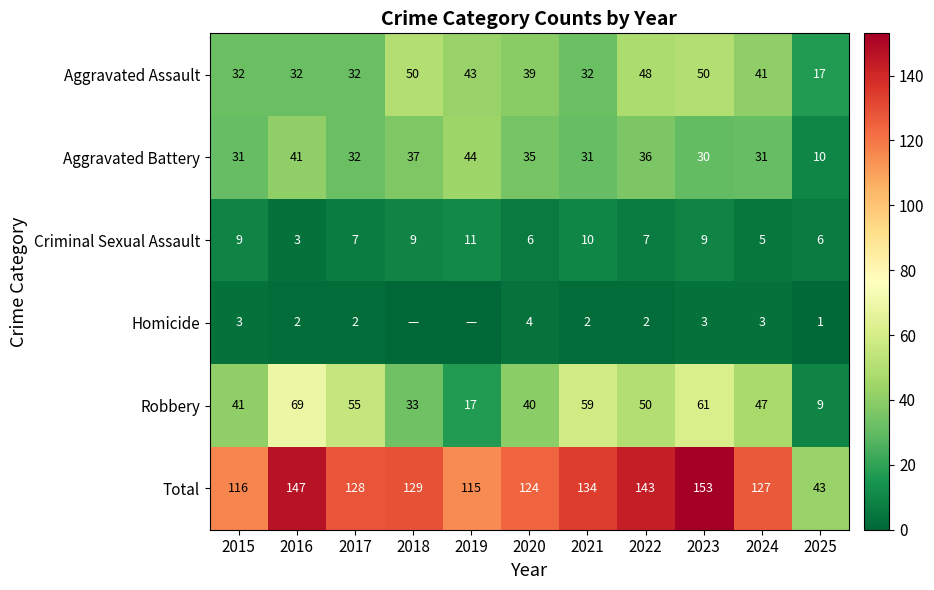

Which series changed the most between 2023 and 2024?

Total